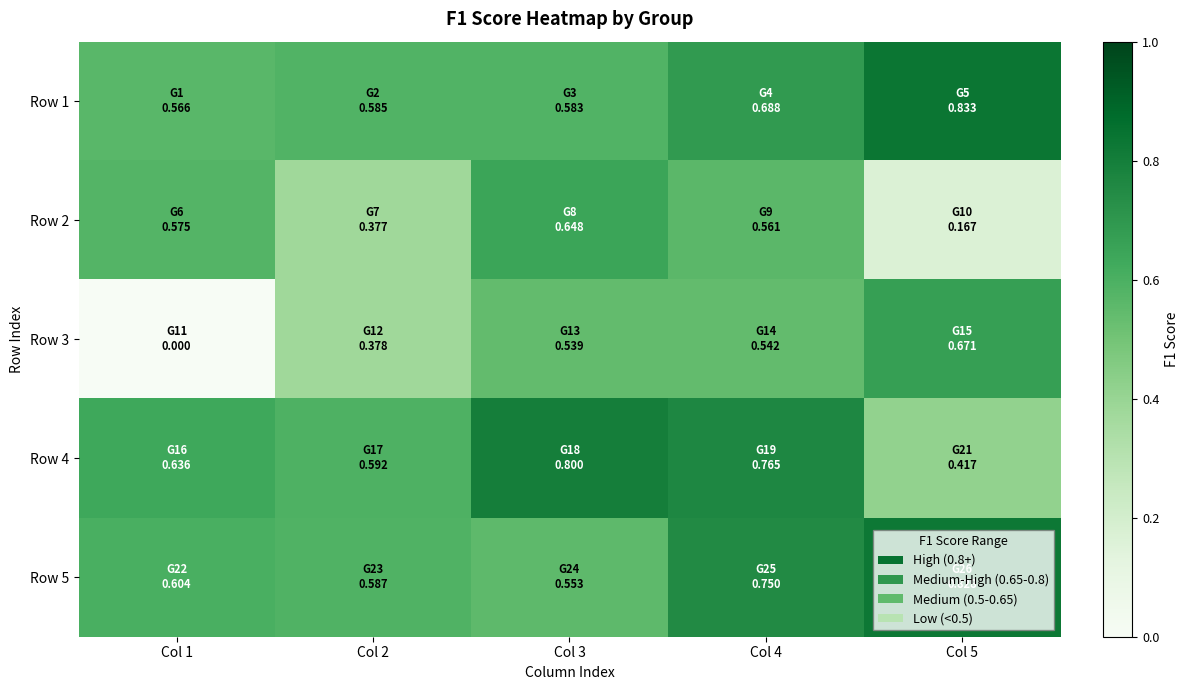

What is the greatest value displayed?

0.8